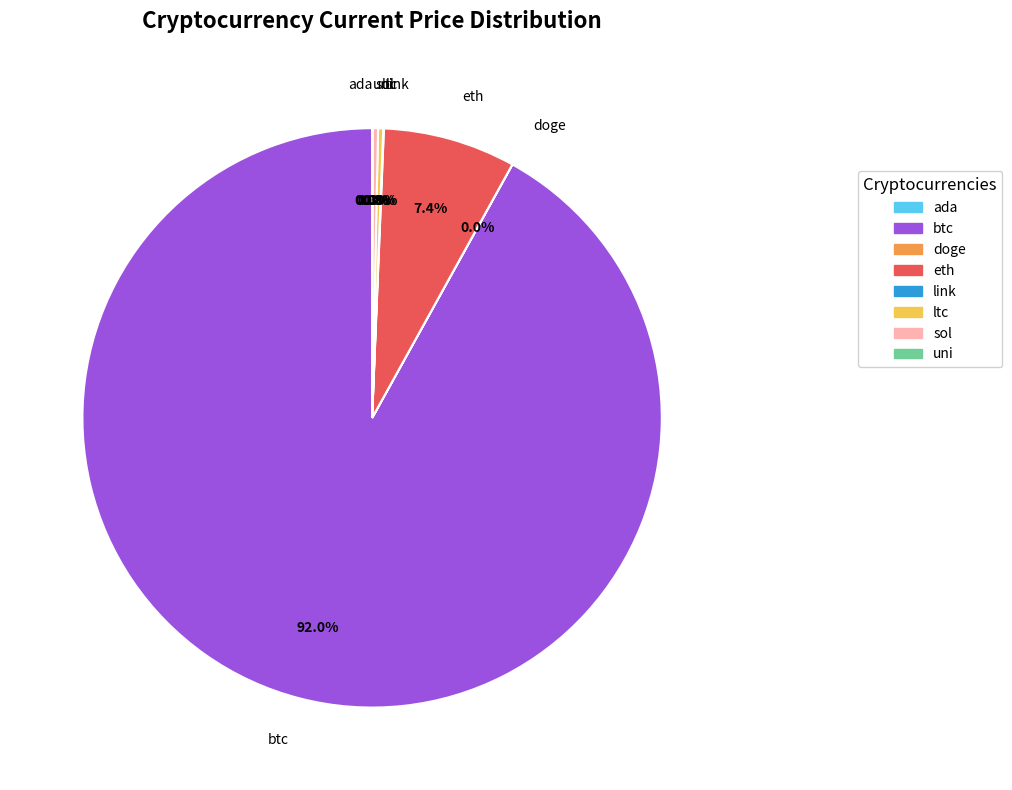

Do ltc and sol together represent more than half of the pie?

No